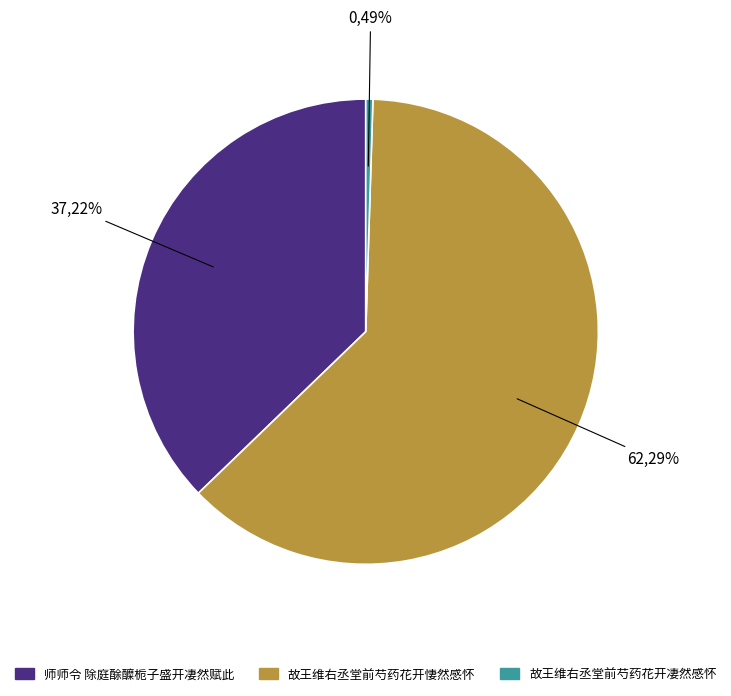

Which category has the biggest portion of the pie?

故王维右丞堂前芍药花开悽然感怀